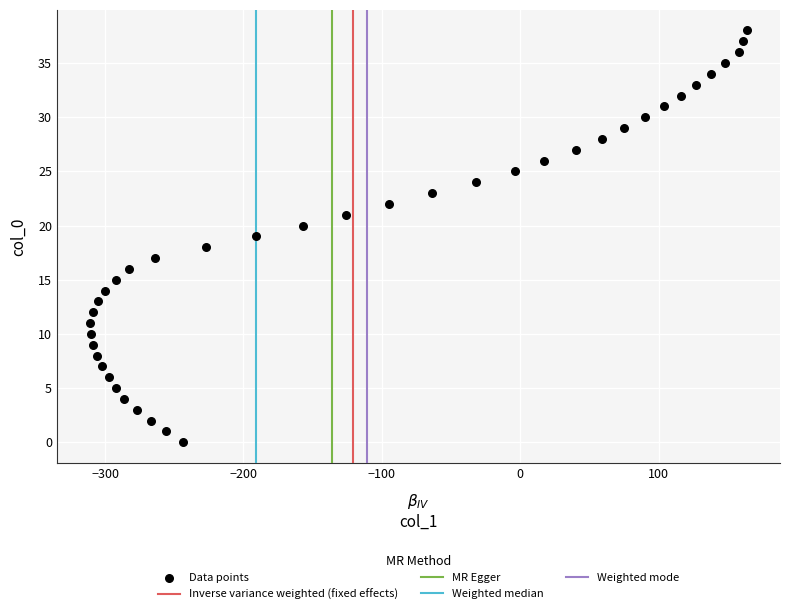

What is the range of X values (max minus min)?

475